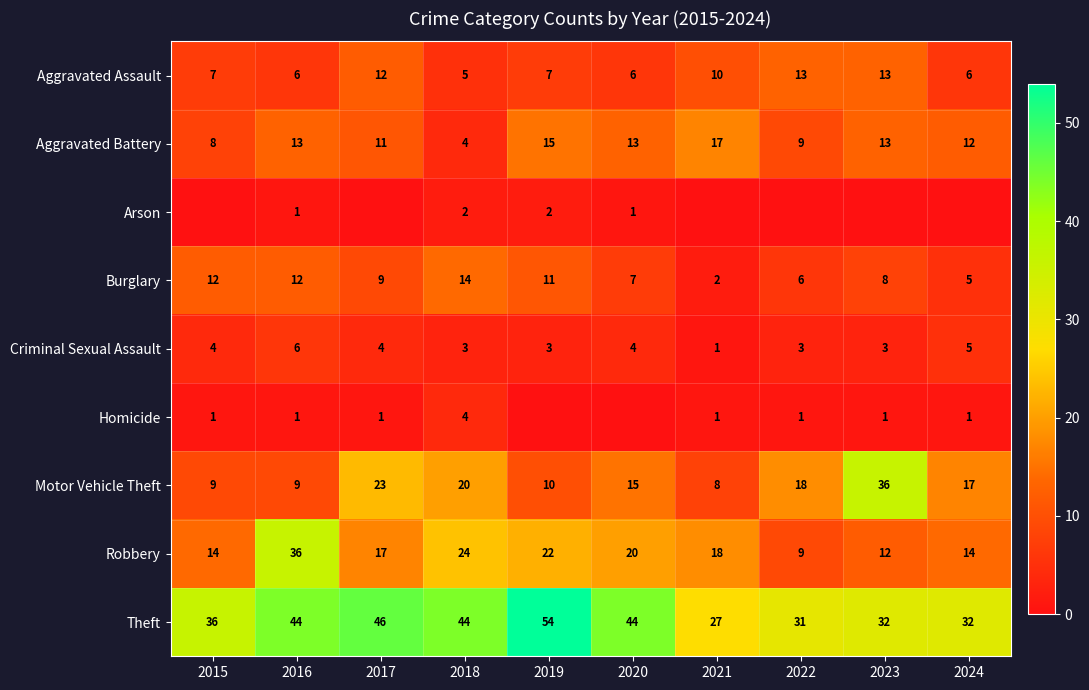

Is the value of Criminal Sexual Assault at 2022 greater than the value of Robbery at 2015?

No